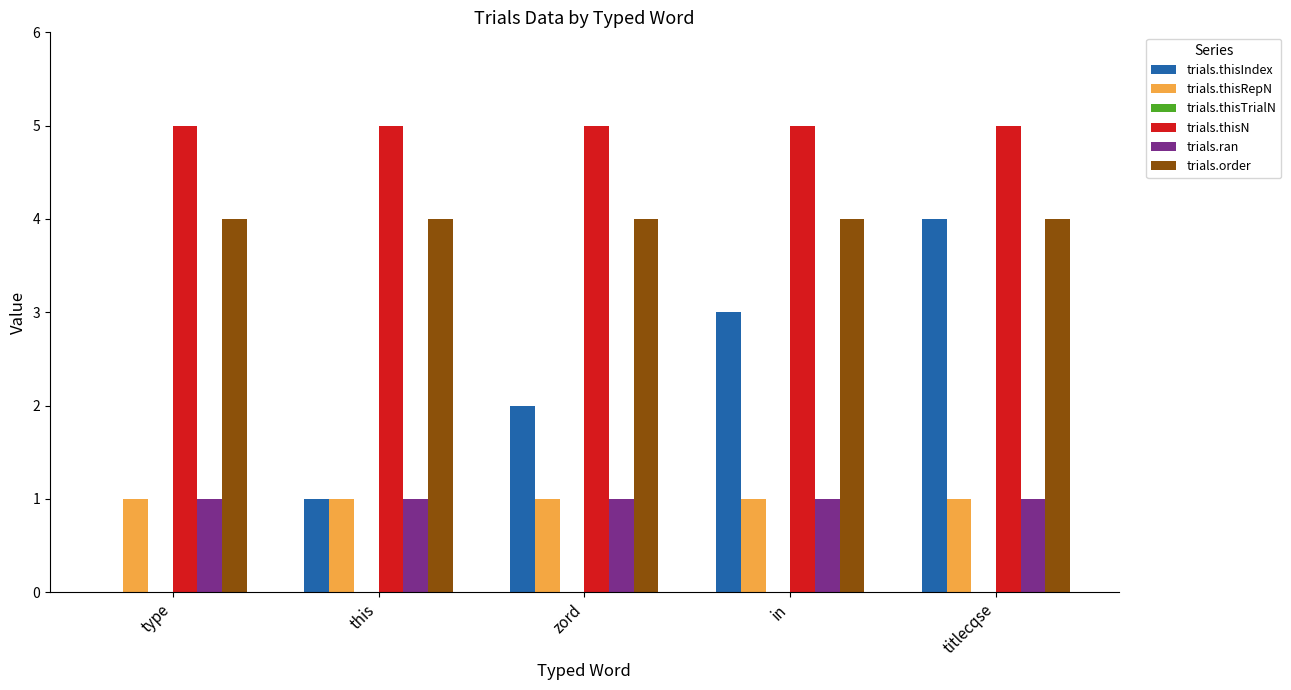

Which series changed the most between zord and titlecqse?

trials.thisIndex